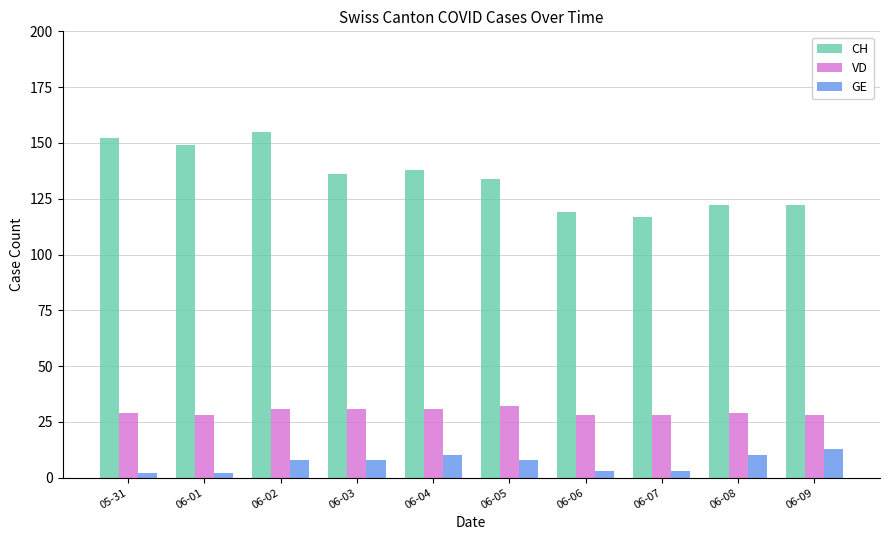

Reading right to left, list all the values displayed in this chart.

CH: 122	122	117	119	134	138	136	155	149	152
VD: 28	29	28	28	32	31	31	31	28	29
GE: 13	10	3	3	8	10	8	8	2	2